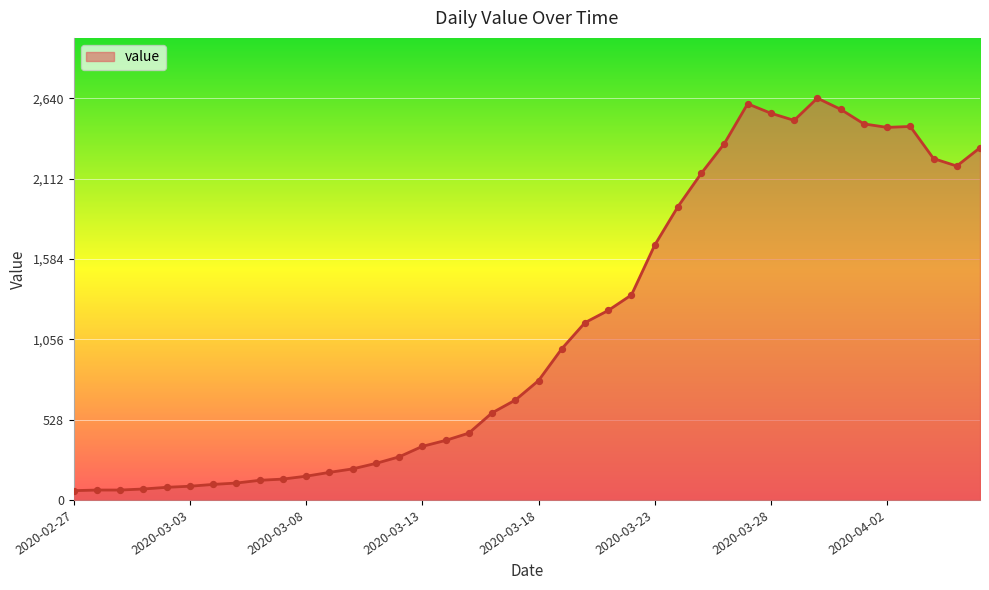

What is the smallest value displayed?

61